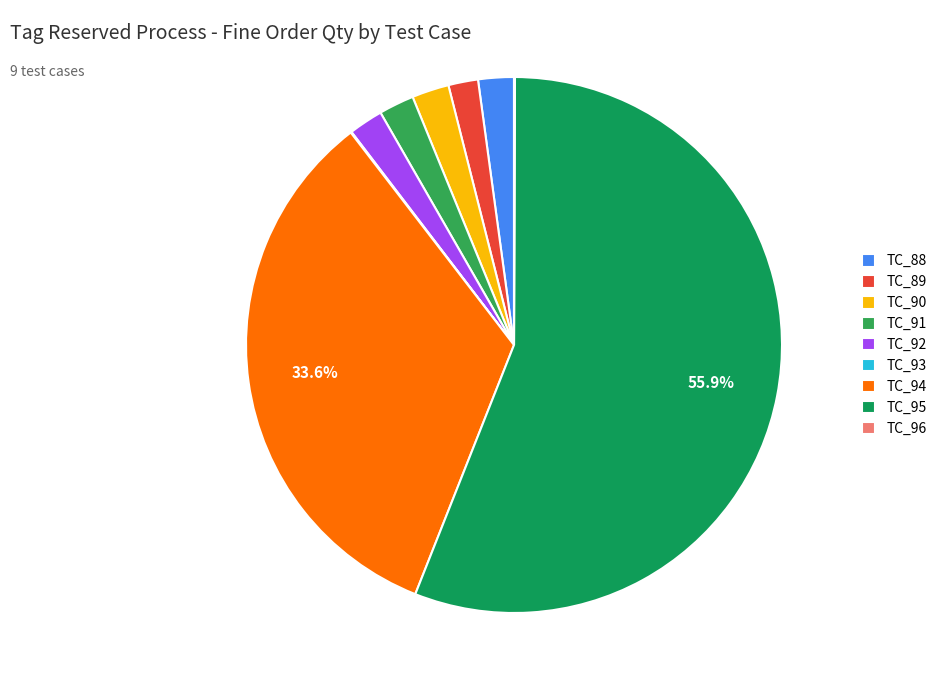

Rank the categories by value from highest to lowest.

TC_95, TC_94, TC_90, TC_88, TC_91, TC_92, TC_89, TC_93, TC_96